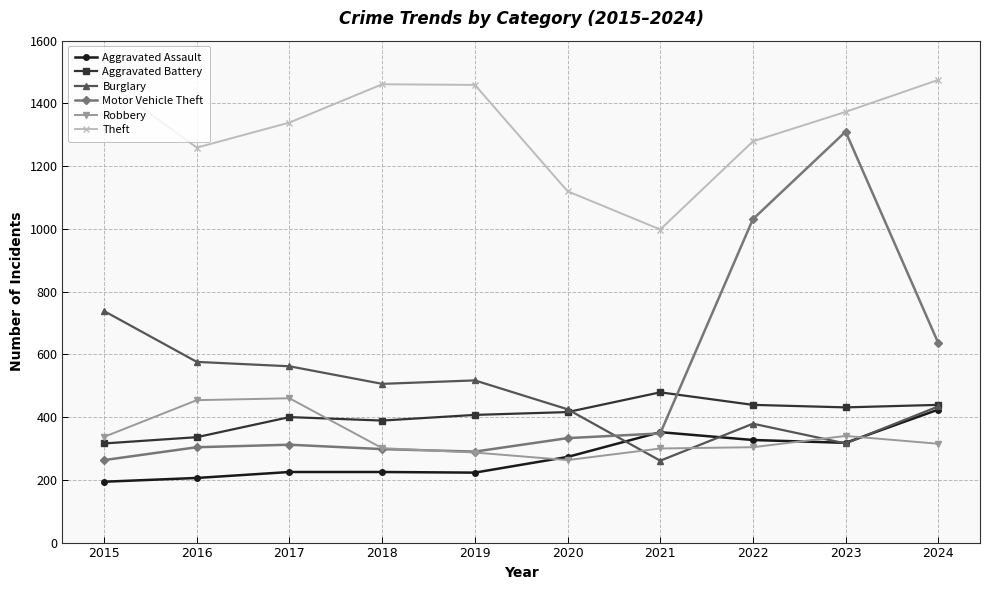

What is the value of the Burglary point at the 2nd from the left?

576